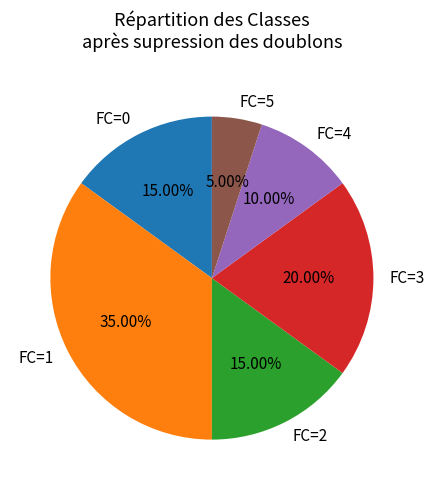

How many slices are in this pie chart?

6